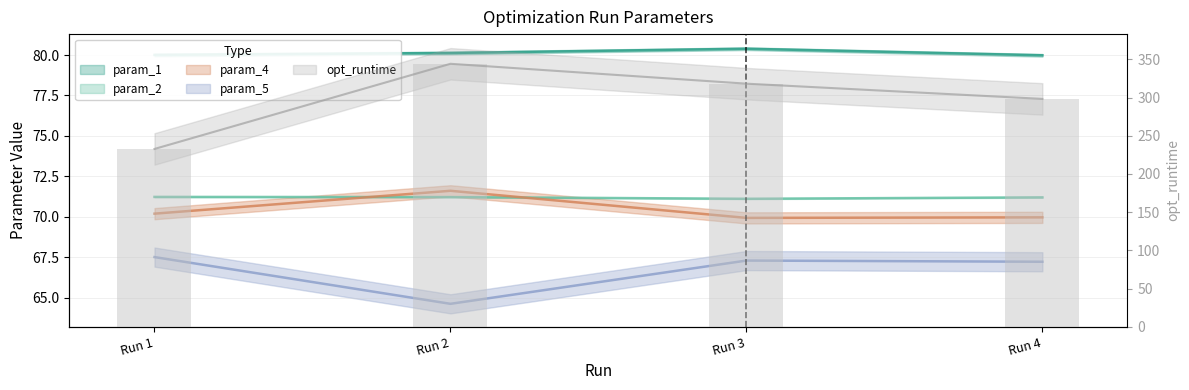

Rank the series by their maximum value, from highest to lowest.

opt_runtime, param_1, param_4, param_2, param_5